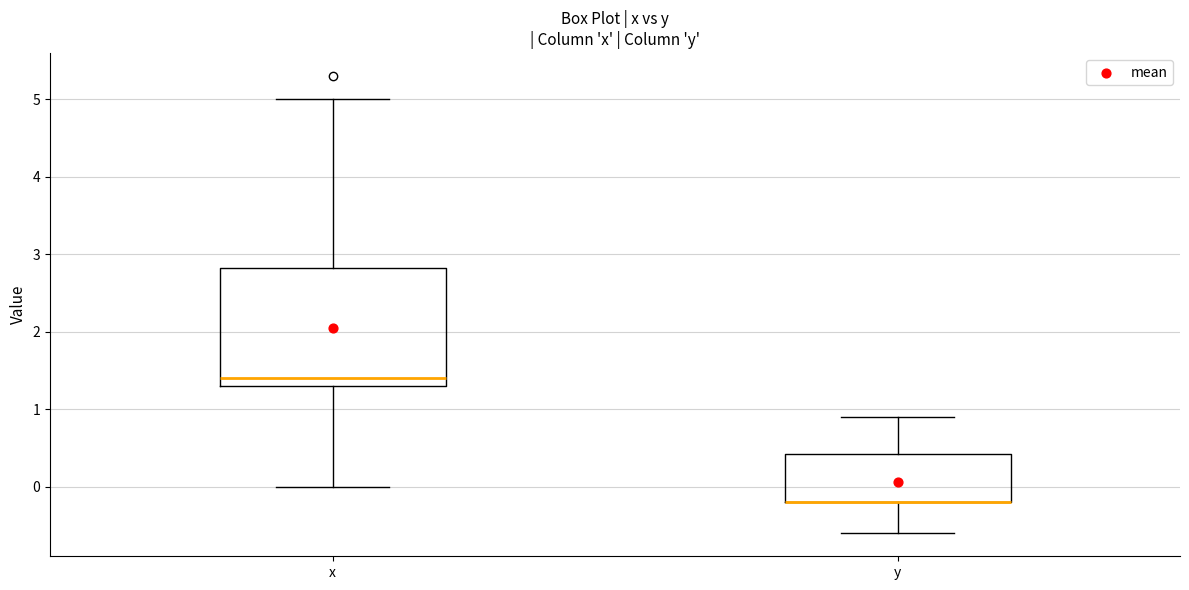

Which box is the tallest, from its lower edge to its upper edge?

x